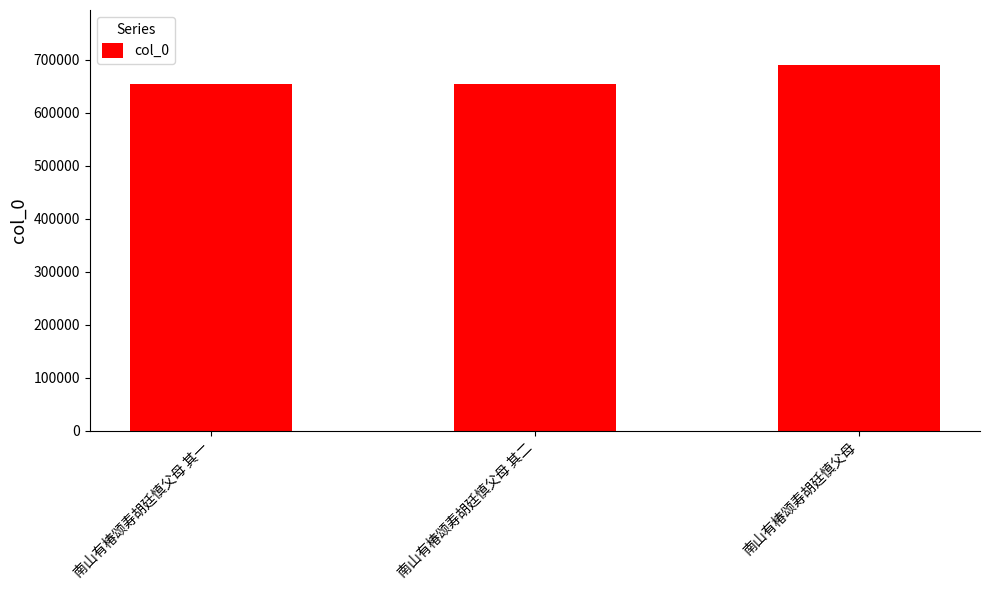

What is the label of the 2nd bar from the left?

南山有椿颂寿胡廷慎父母 其二